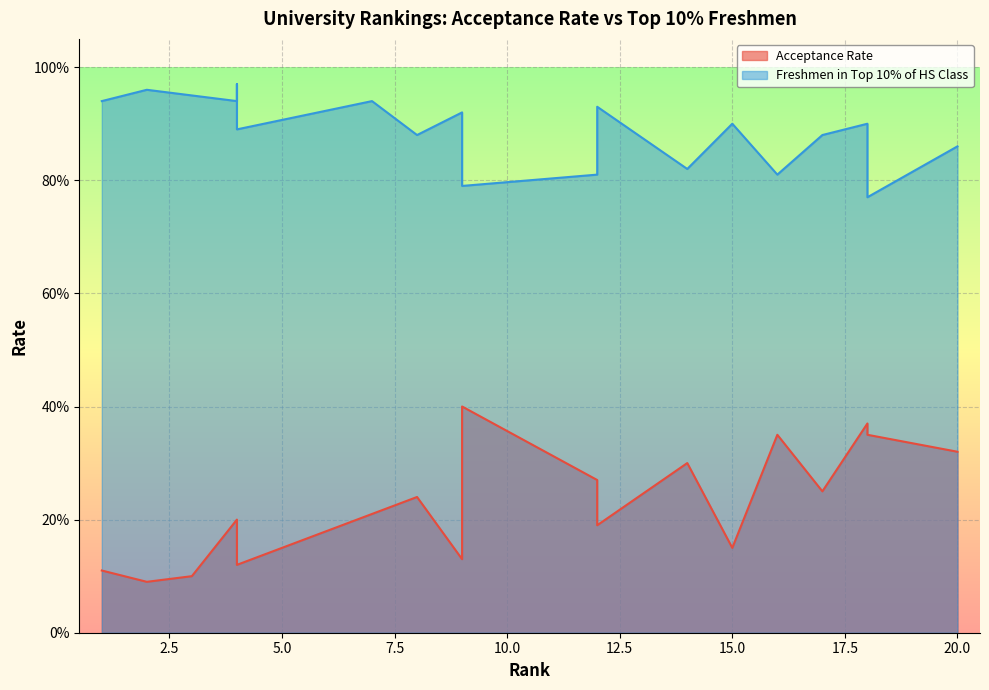

Rank the series by their average value, from highest to lowest.

Freshmen in Top 10%, Acceptance Rate